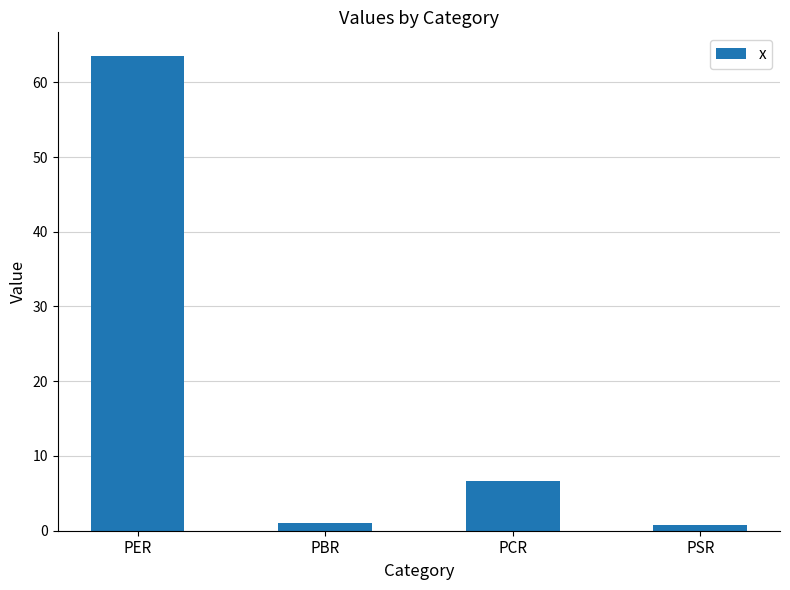

What is the change in value from PER to PSR?

-62.7